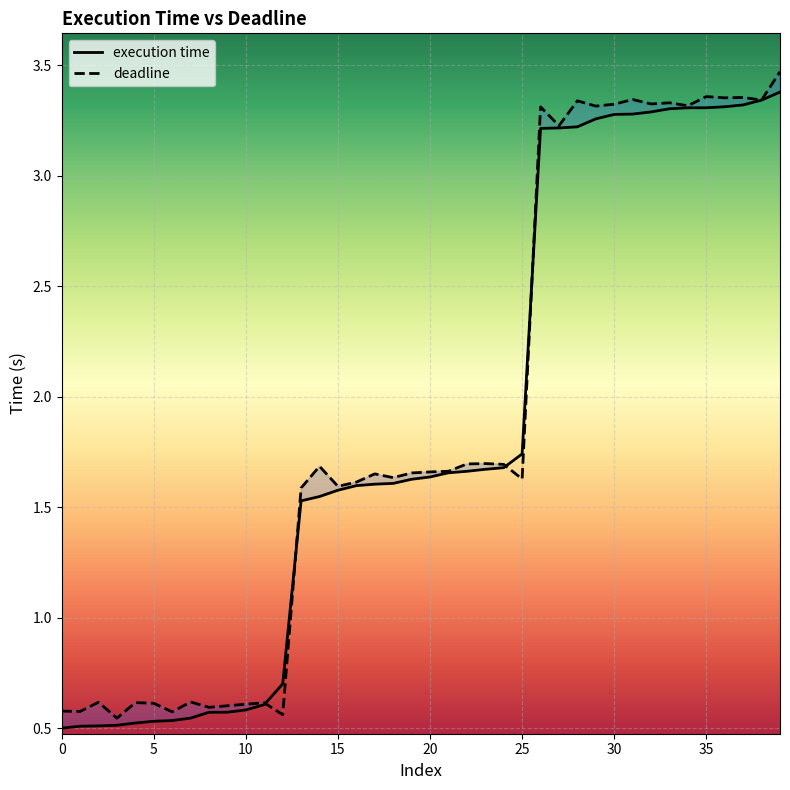

Which category has the highest value across all series?

39